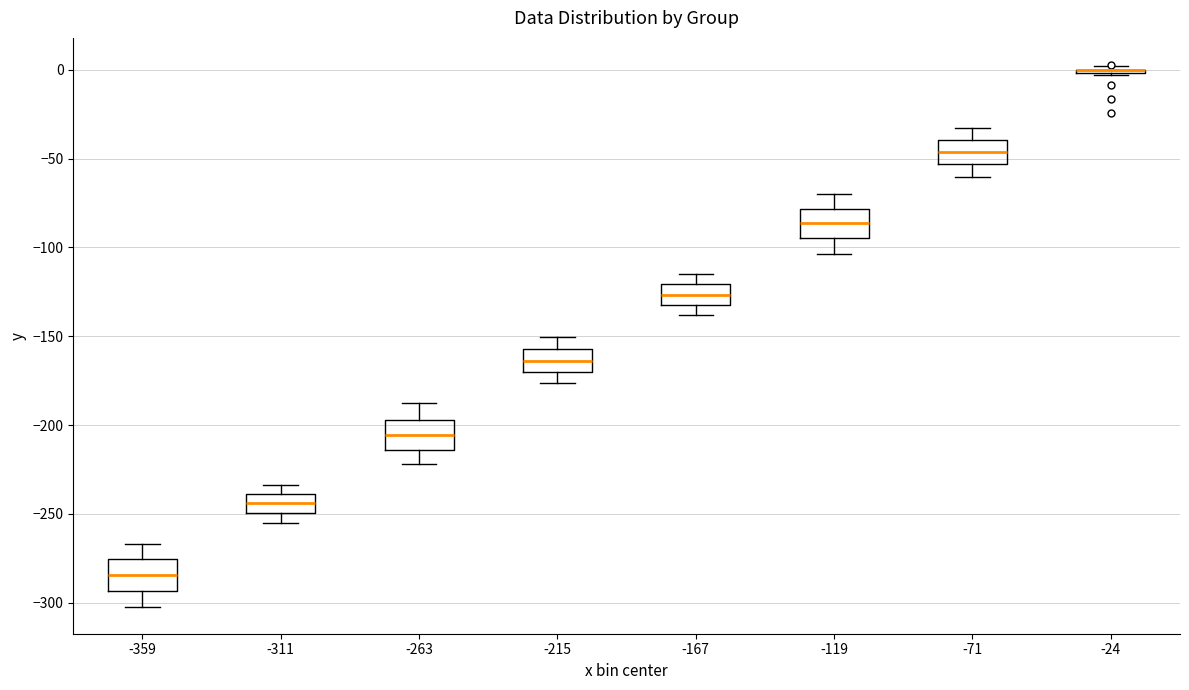

Reading left to right, read every box against the y-axis: the position of its median line, the range the box covers, and the ends of its whiskers. The values are not printed on the chart, so give them approximately, as read against the axis.

-359: median -285, box -295 to -275, whiskers -300 to -265
-311: median -245, box -250 to -240, whiskers -255 to -235
-263: median -205, box -215 to -195, whiskers -220 to -190
-215: median -165, box -170 to -155, whiskers -175 to -150
-167: median -125, box -130 to -120, whiskers -140 to -115
-119: median -85, box -95 to -80, whiskers -105 to -70
-71: median -45, box -55 to -40, whiskers -60 to -30
-24: box collapsed to a line at 0, whiskers -5 to 0